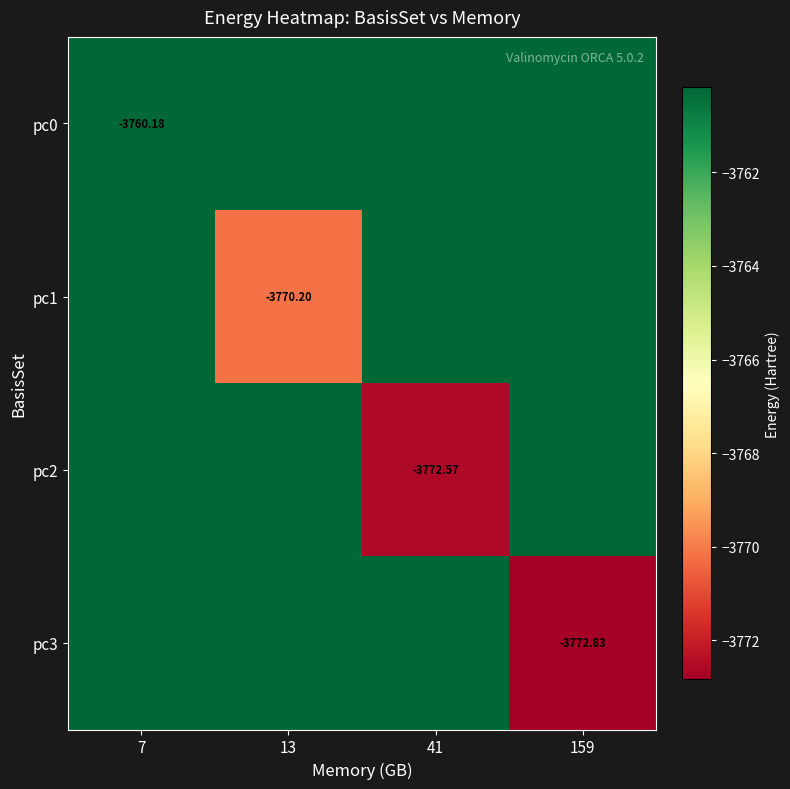

At which category is the sum across all series the highest?

7